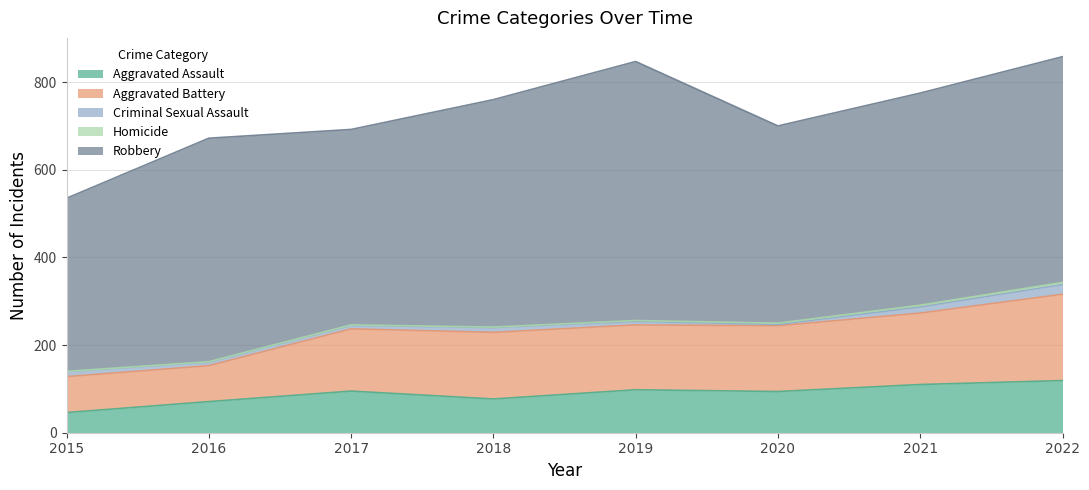

Which label corresponds to the smallest value in the chart?

2015